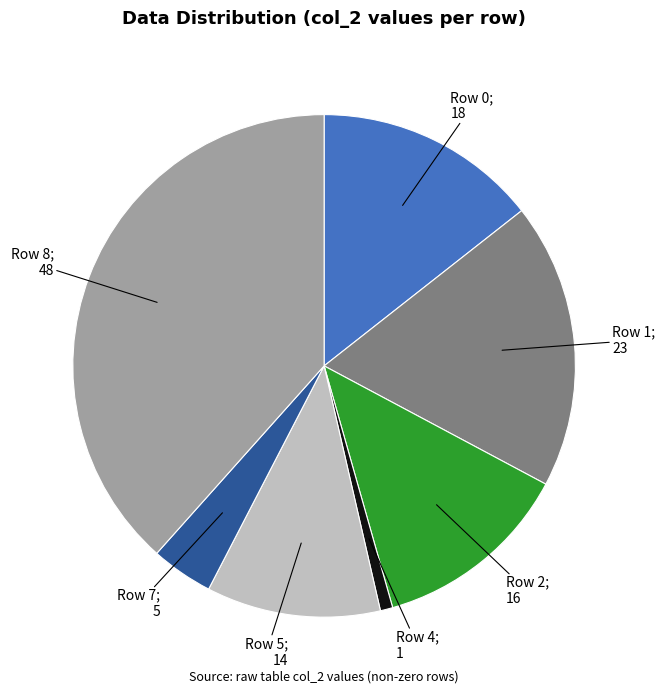

Does any single category account for the majority?

No